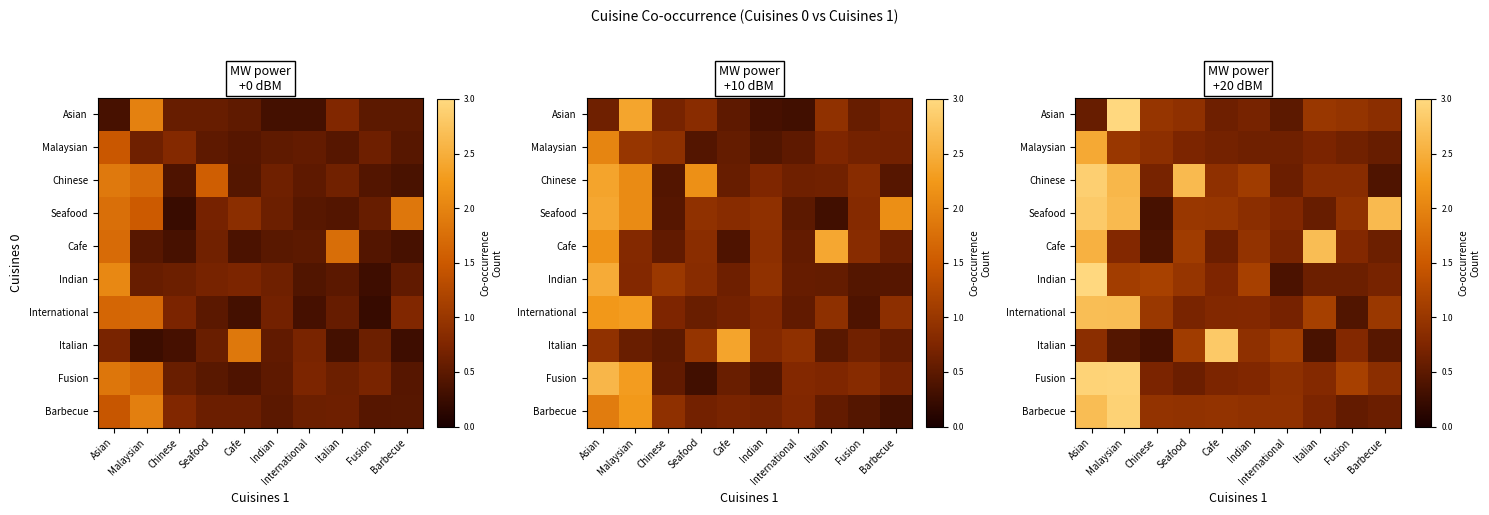

What is the difference between the highest and lowest values at Italian?

2.3